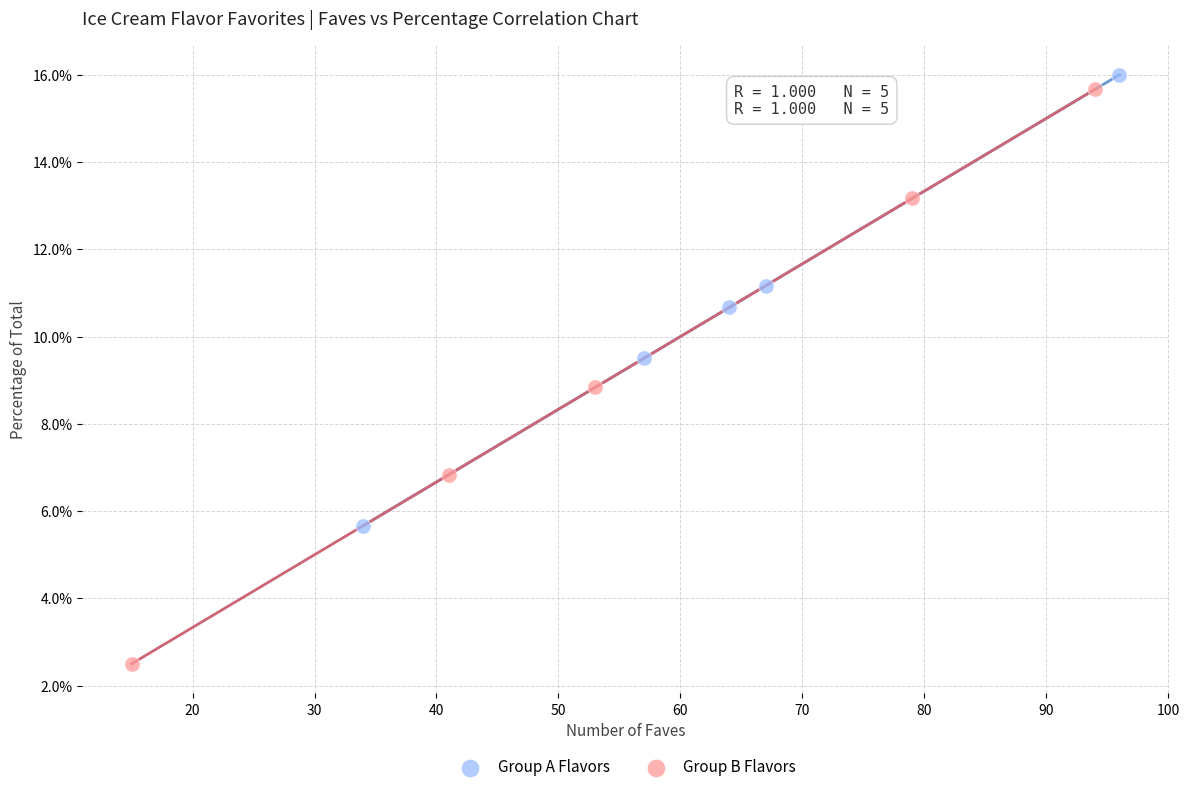

Which series contains the lowest Y value?

Group B Flavors